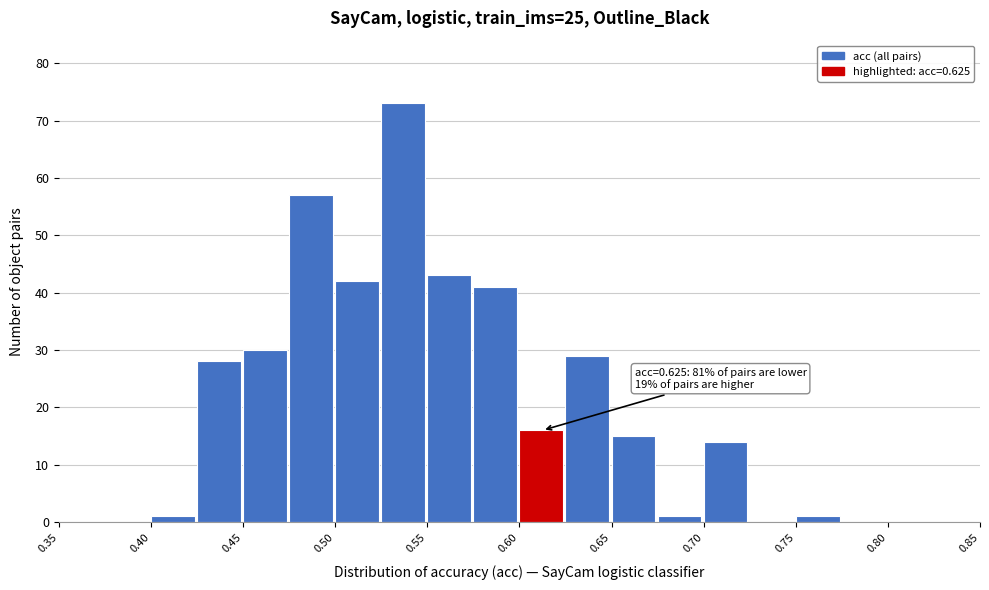

Which range on the x-axis has the tallest bar?

0.525 to 0.550